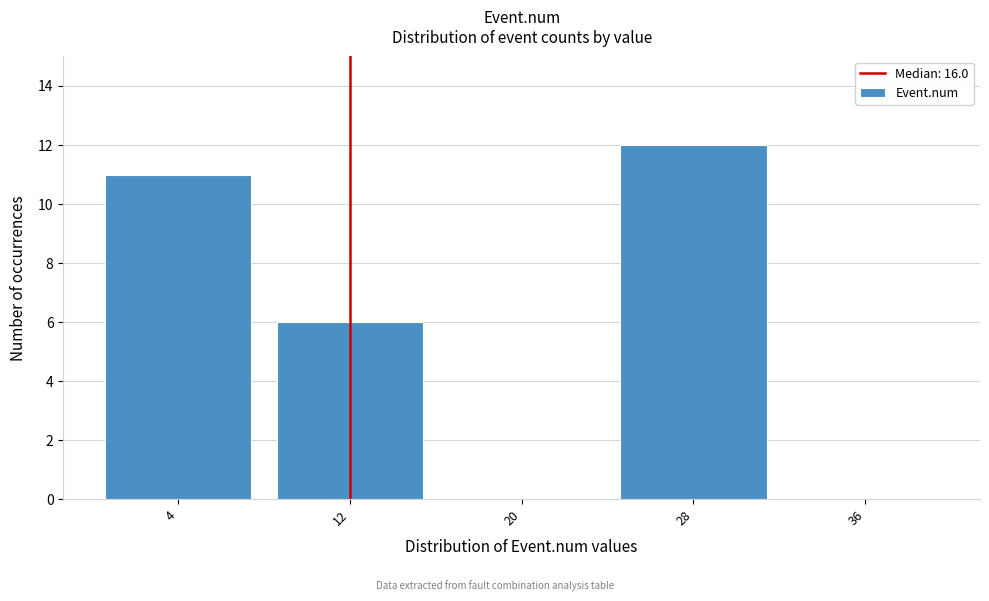

Reading left to right, what are all the values shown in this chart?

4=11	12=6	20=0	28=12	36=0